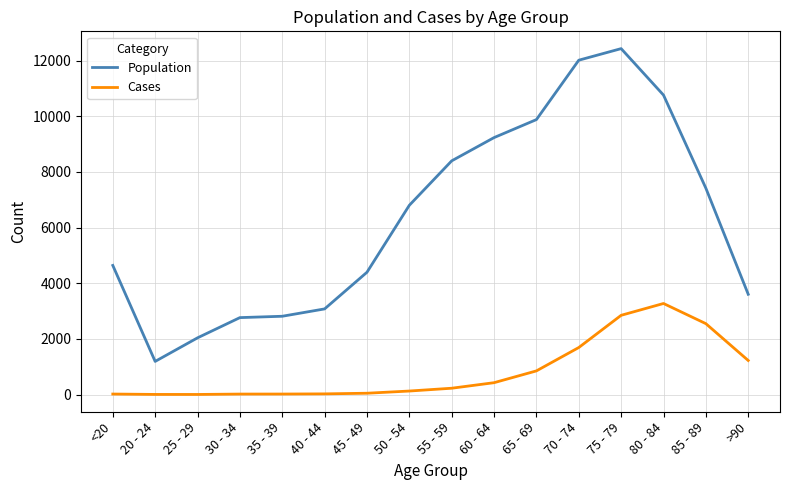

True or false: Population and Cases cross at least once.

False